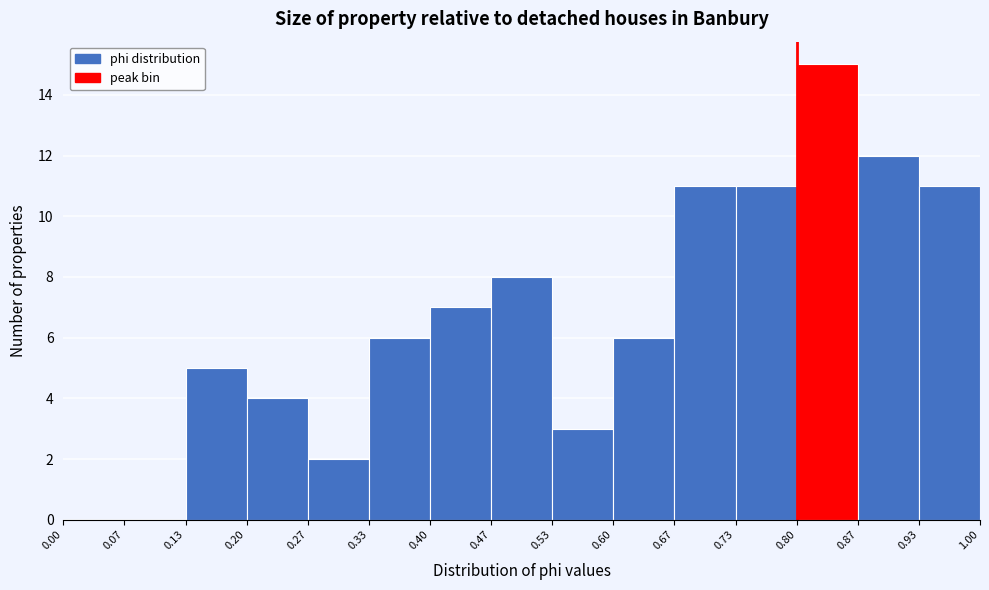

Which range on the x-axis has the tallest bar?

0.80 to 0.87